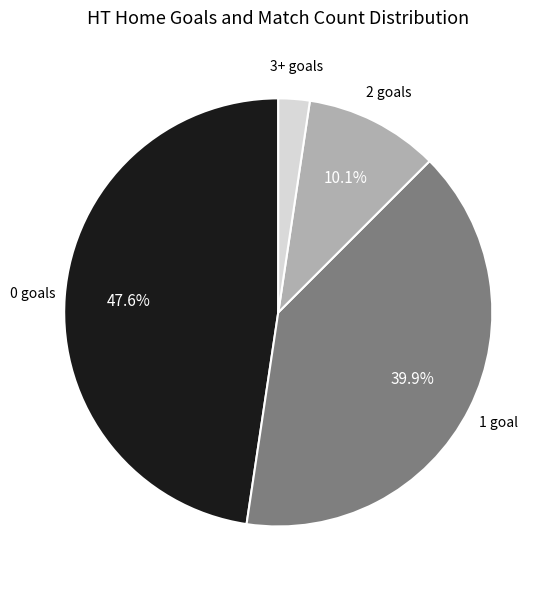

Which slice is the smallest?

3+